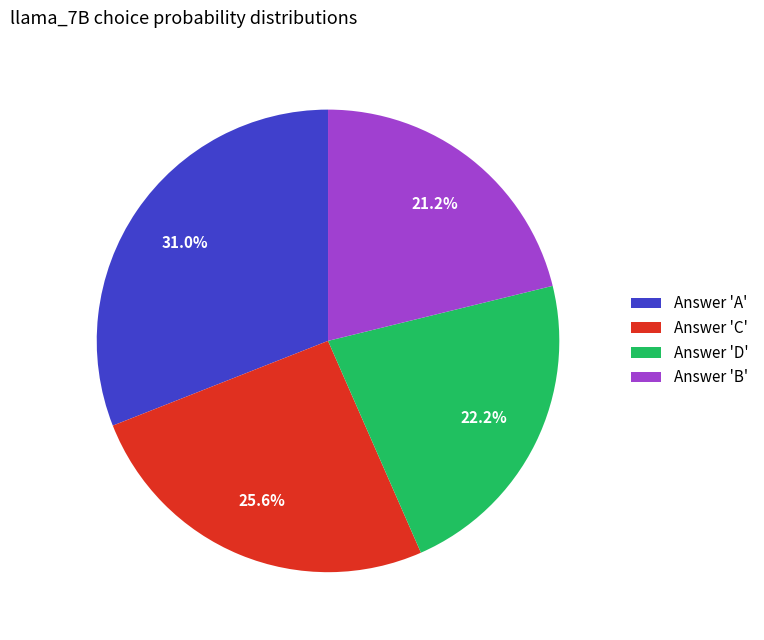

Rank the categories by value from lowest to highest.

Answer 'B', Answer 'D', Answer 'C', Answer 'A'